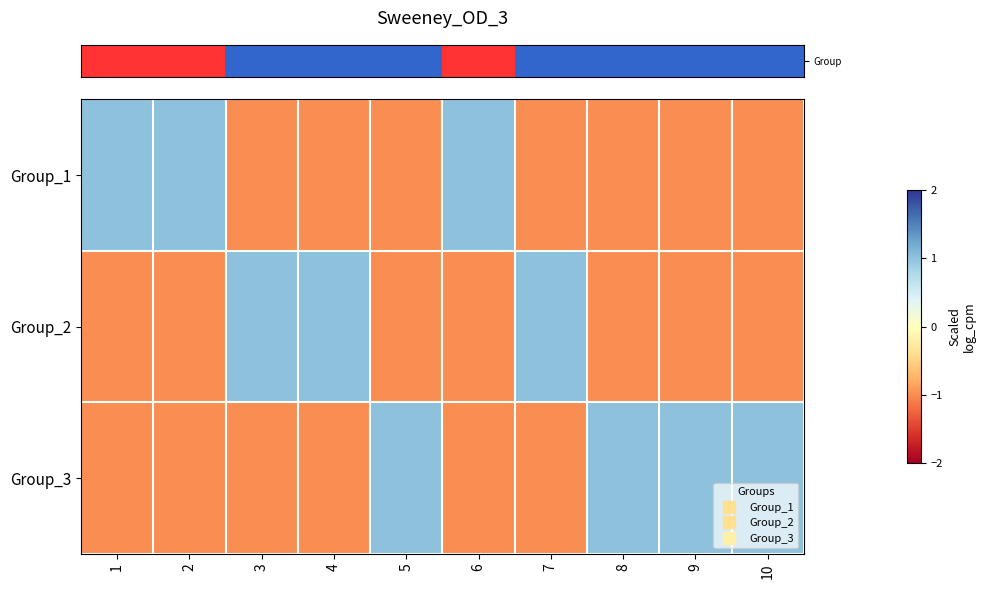

Reading left to right, list all the values displayed in this chart.

row_0: 1	1	-1	-1	-1	1	-1	-1	-1	-1
row_1: -1	-1	1	1	-1	-1	1	-1	-1	-1
row_2: -1	-1	-1	-1	1	-1	-1	1	1	1